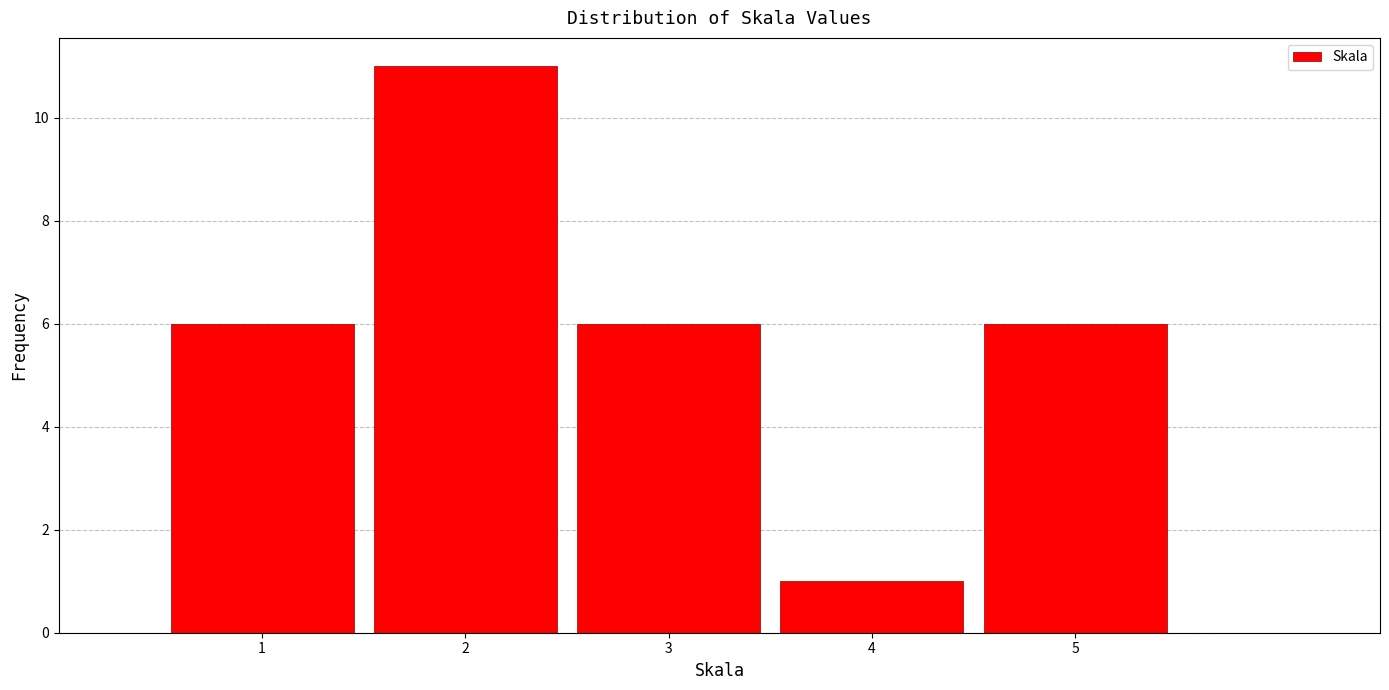

What is the height of the bar covering 3.5 to 4.5 on the x-axis? The values are not printed on the chart, so give them approximately, as read against the axis.

1